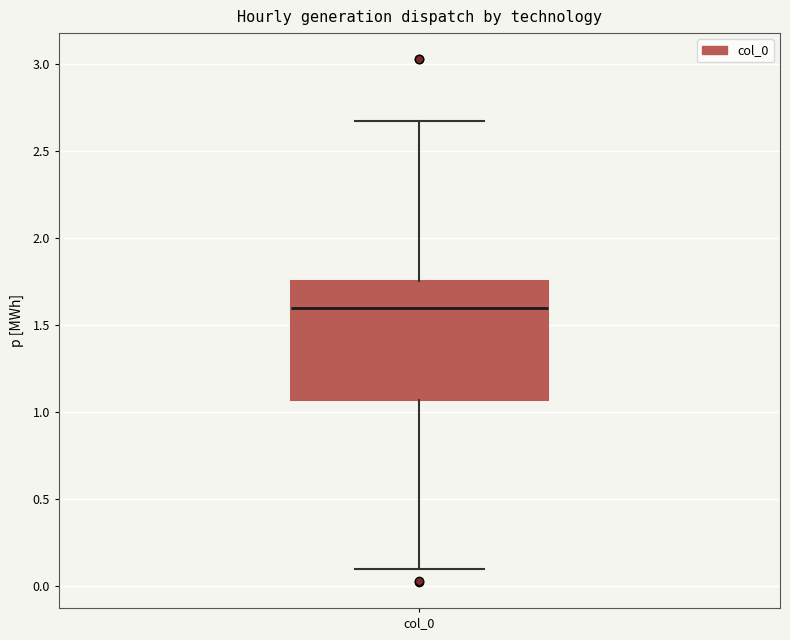

Read this box plot against the y-axis: the position of the median line, the range covered by the box, and the ends of both whiskers. The values are not printed on the chart, so give them approximately, as read against the axis.

median 1.60, box 1.05 to 1.75, whiskers 0.10 to 2.65